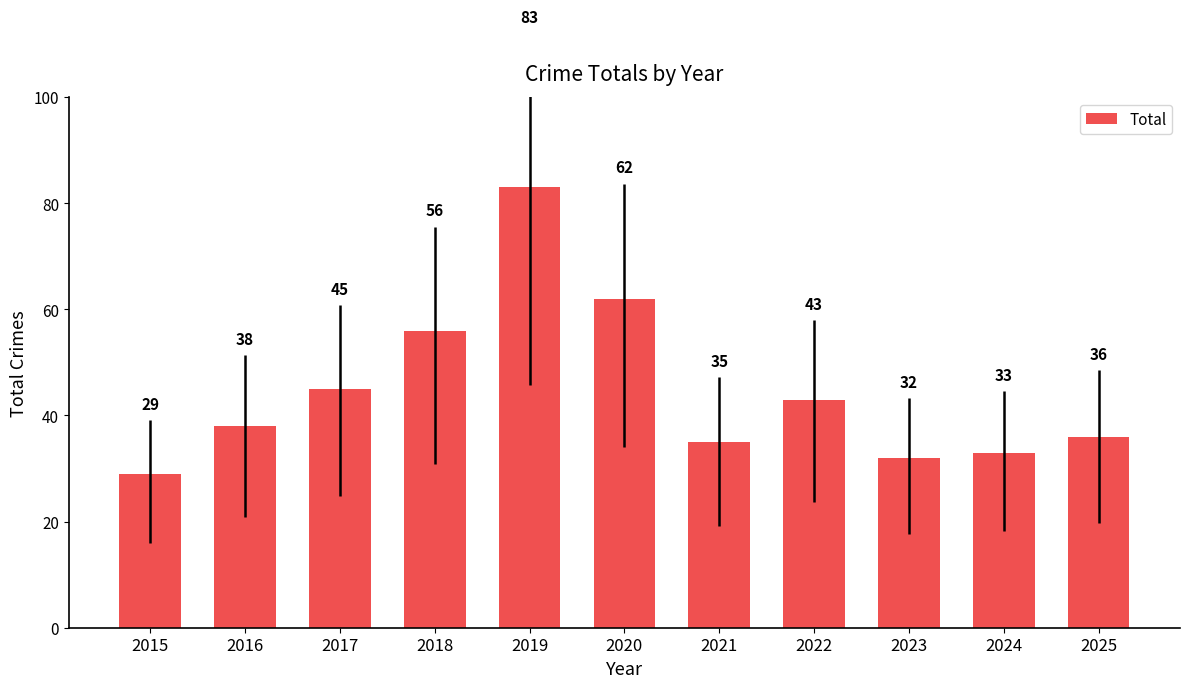

Reading right to left, list all the values displayed in this chart.

36	33	32	43	35	62	83	56	45	38	29